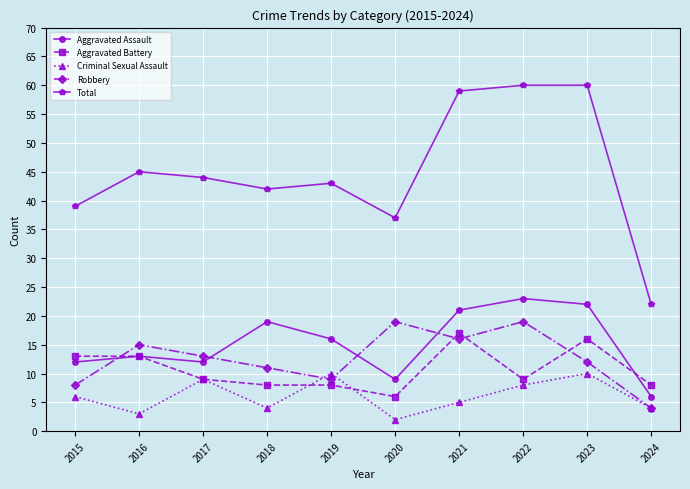

The Total series shows 22 at 2024. True or false?

True